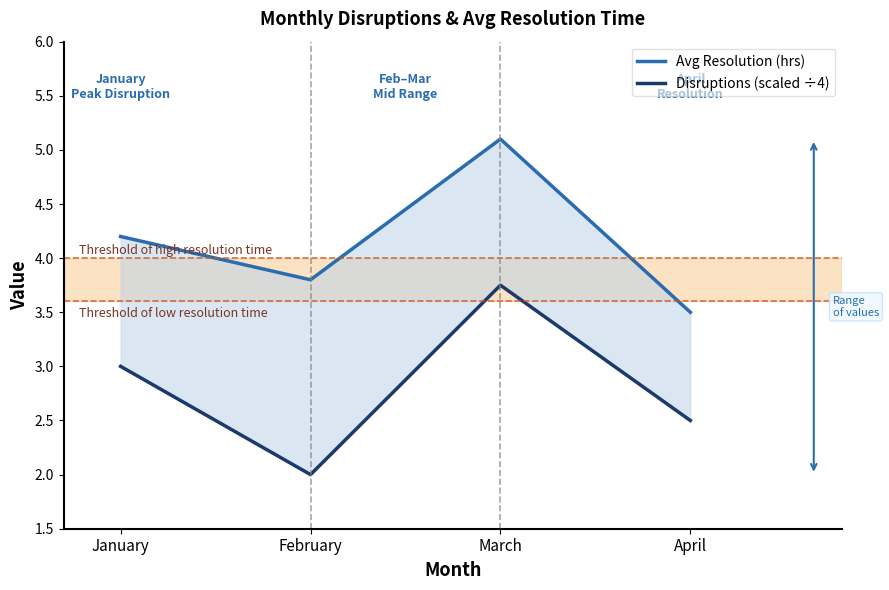

What is the value of the Avg Resolution (hrs) point at the 2nd from the left?

3.8